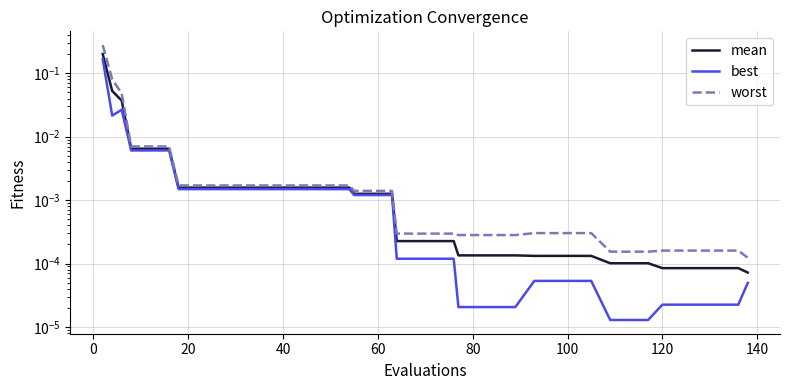

Which series has the widest spread of values?

worst